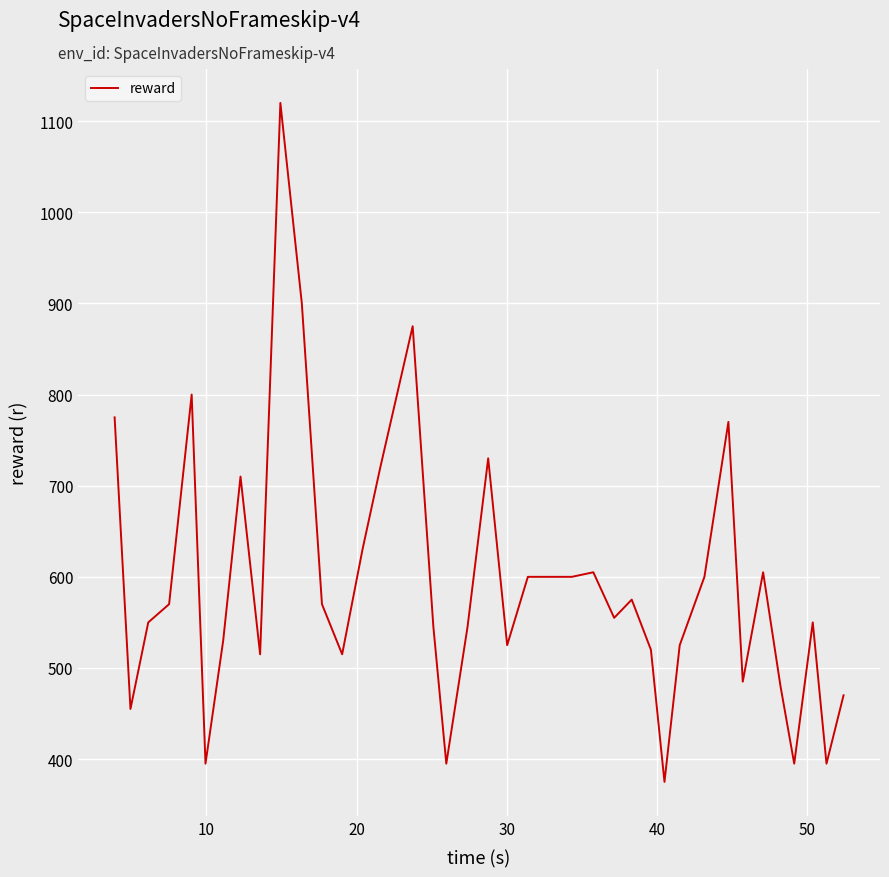

What is the minimum value shown in the chart?

375